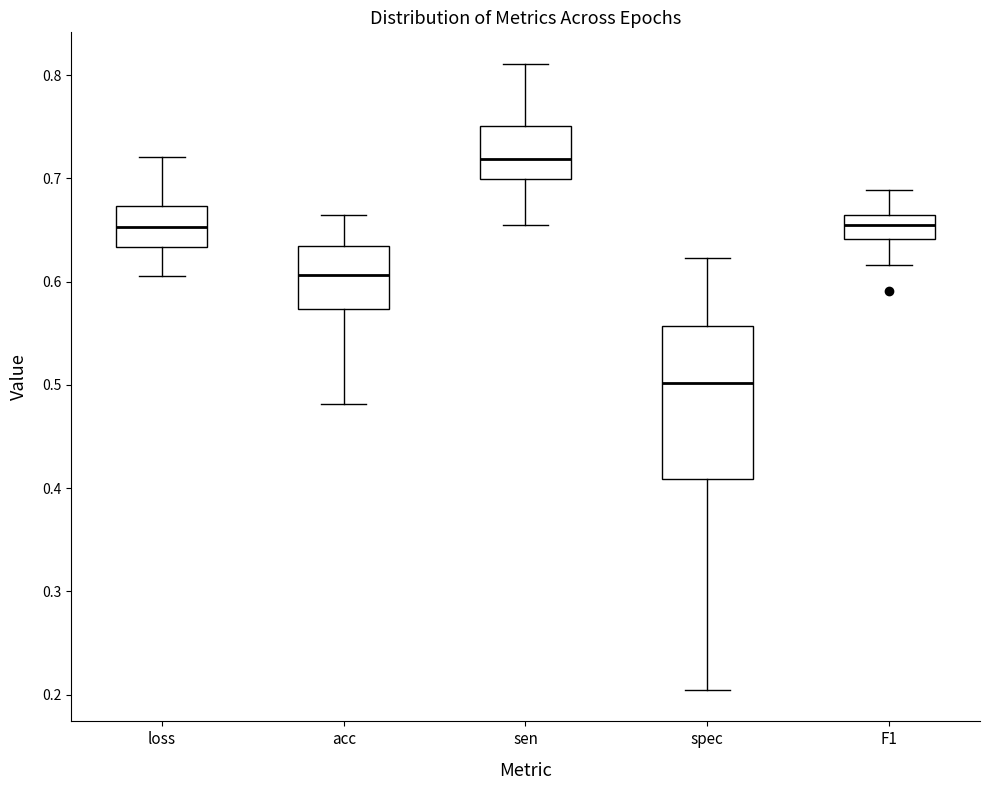

Reading left to right, read every box against the y-axis: the position of its median line, the range the box covers, and the ends of its whiskers. The values are not printed on the chart, so give them approximately, as read against the axis.

loss: median 0.65, box 0.63 to 0.67, whiskers 0.61 to 0.72
acc: median 0.61, box 0.57 to 0.63, whiskers 0.48 to 0.66
sen: median 0.72, box 0.70 to 0.75, whiskers 0.65 to 0.81
spec: median 0.50, box 0.41 to 0.56, whiskers 0.20 to 0.62
F1: median 0.65, box 0.64 to 0.66, whiskers 0.62 to 0.69